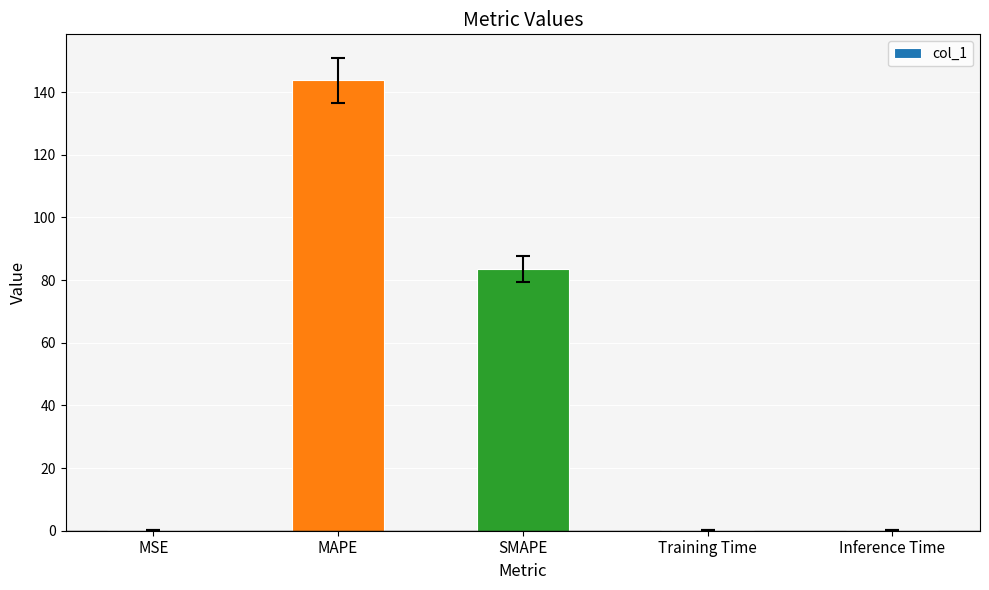

At which category does the chart reach its peak across all series?

MAPE